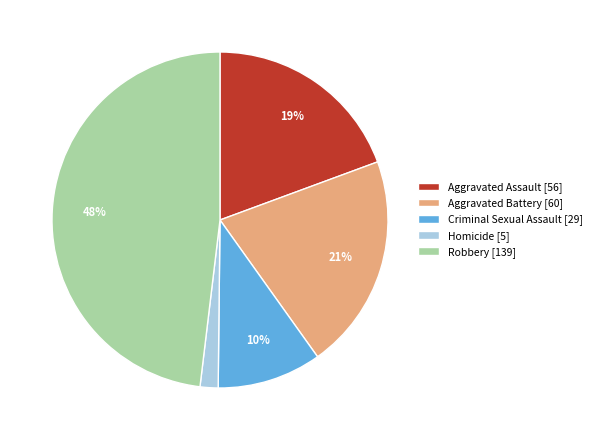

The Aggravated Assault slice represents 19% of the pie. True or false?

True